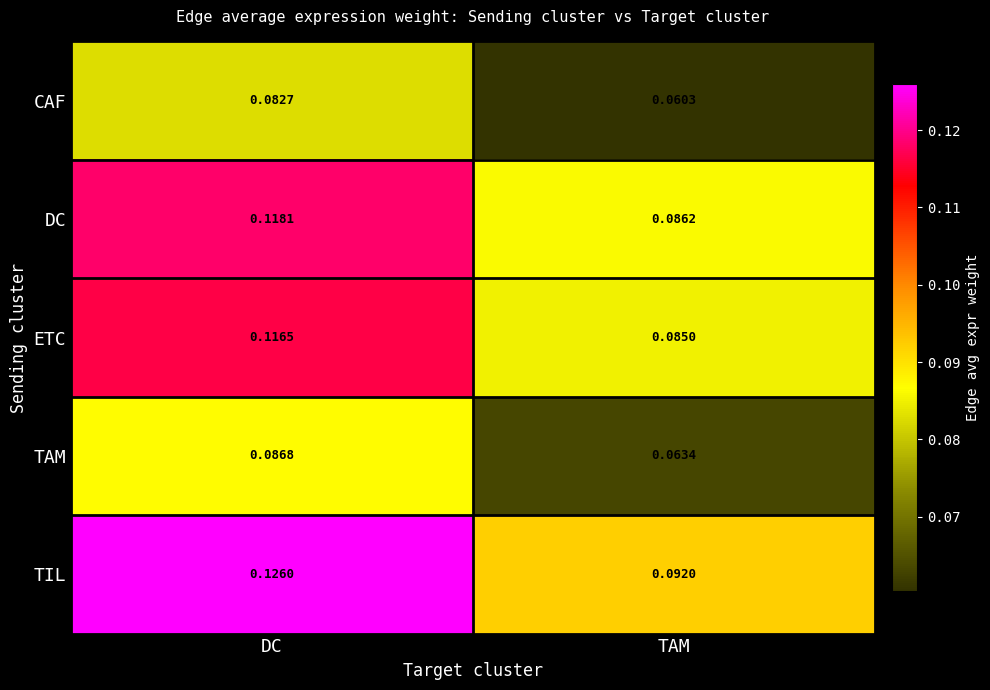

Rank the series at TAM from lowest to highest value.

CAF, TAM, ETC, DC, TIL